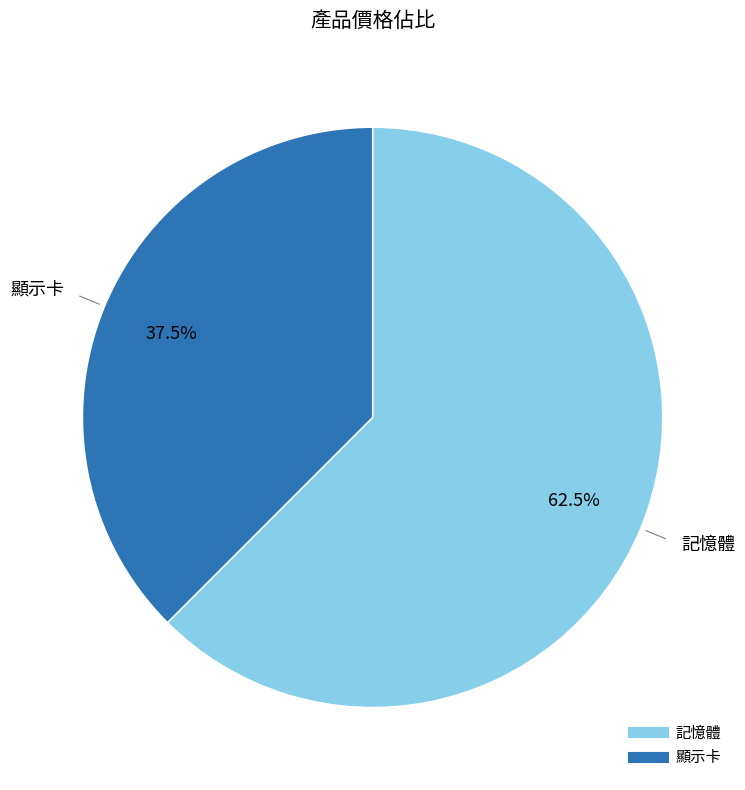

To the nearest percent, what is the difference between the 顯示卡 and 記憶體 slice percentages?

25%